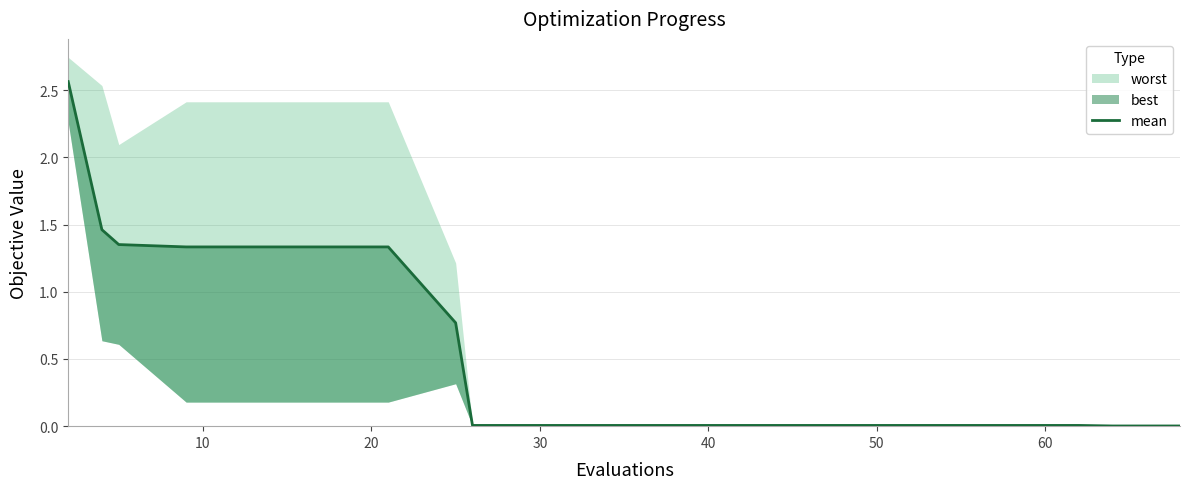

What is the label of the 10th point from the right?

10